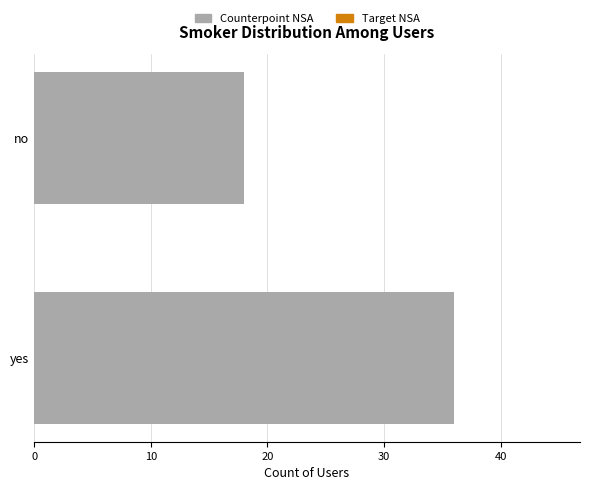

Reading bottom to top, transcribe all the data shown in this chart.

yes=36	no=18